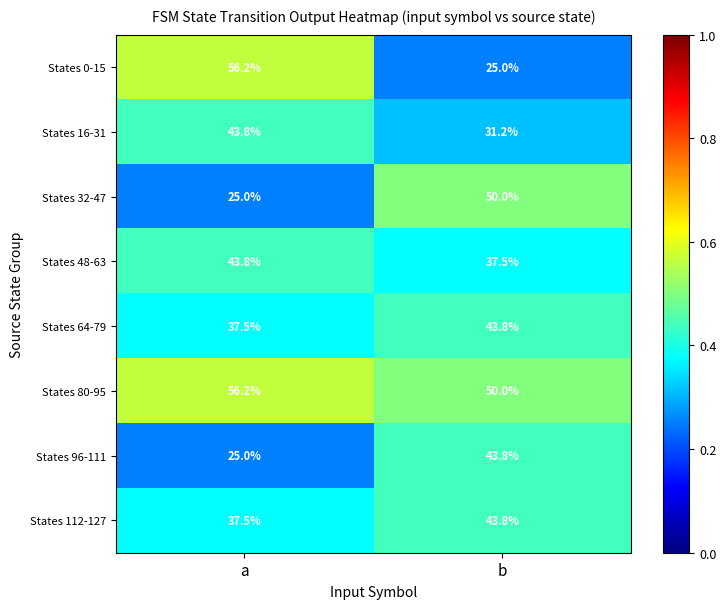

Which category has the highest value across all series?

a